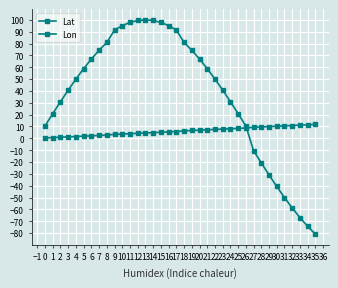

Reading left to right, what are all the values shown in this chart?

Lat: 0.3	0.6	0.9	1.2	1.5	1.8	2.1	2.4	2.7	3.3	3.6	3.9	4.2	4.5	4.8	5.1	5.4	5.7	6.3	6.6	6.9	7.2	7.5	7.8	8.1	8.4	8.7	9.3	9.6	9.9	10.2	10.5	10.8	11.1	11.4	11.7
Lon: 10.4	20.8	30.9	40.7	50.0	58.8	66.9	74.3	80.9	91.3	95.1	97.8	99.5	100.0	99.5	97.8	95.1	91.3	80.9	74.3	66.9	58.8	50.0	40.7	30.9	20.8	10.4	-10.4	-20.8	-30.9	-40.7	-50.0	-58.8	-66.9	-74.3	-80.9